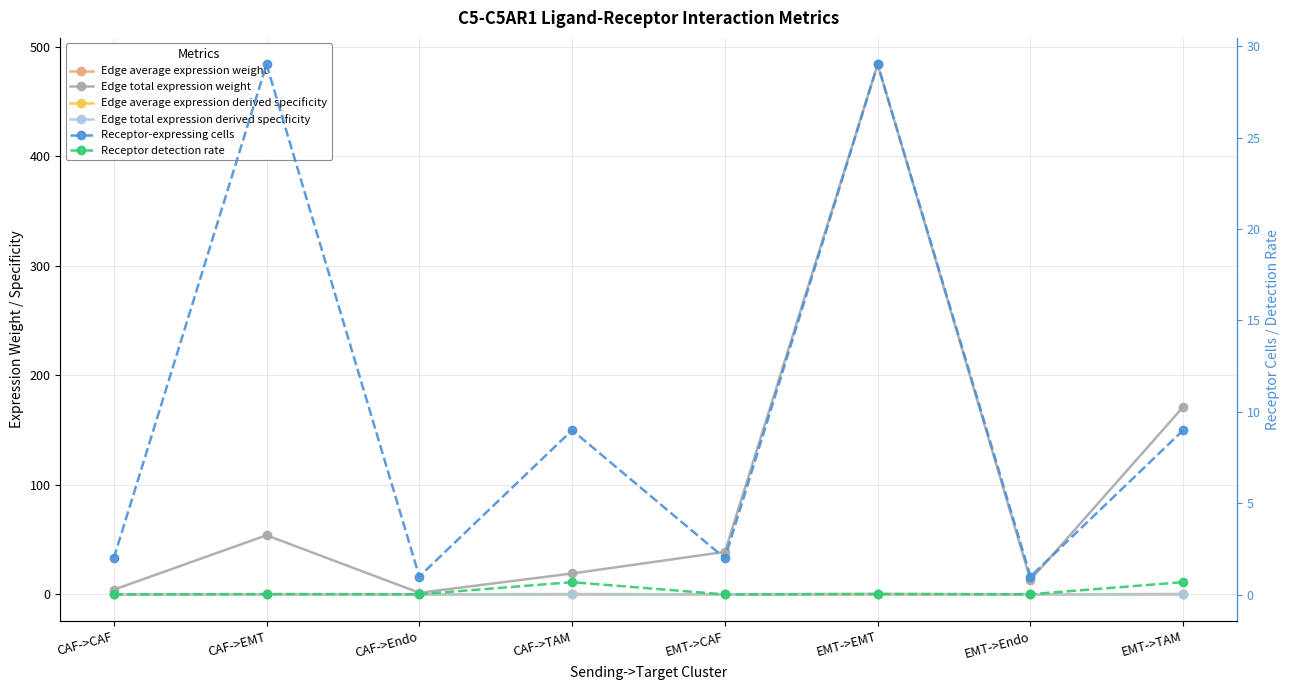

True or false: Edge average expression weight and Edge average expression derived specificity intersect in this chart.

False